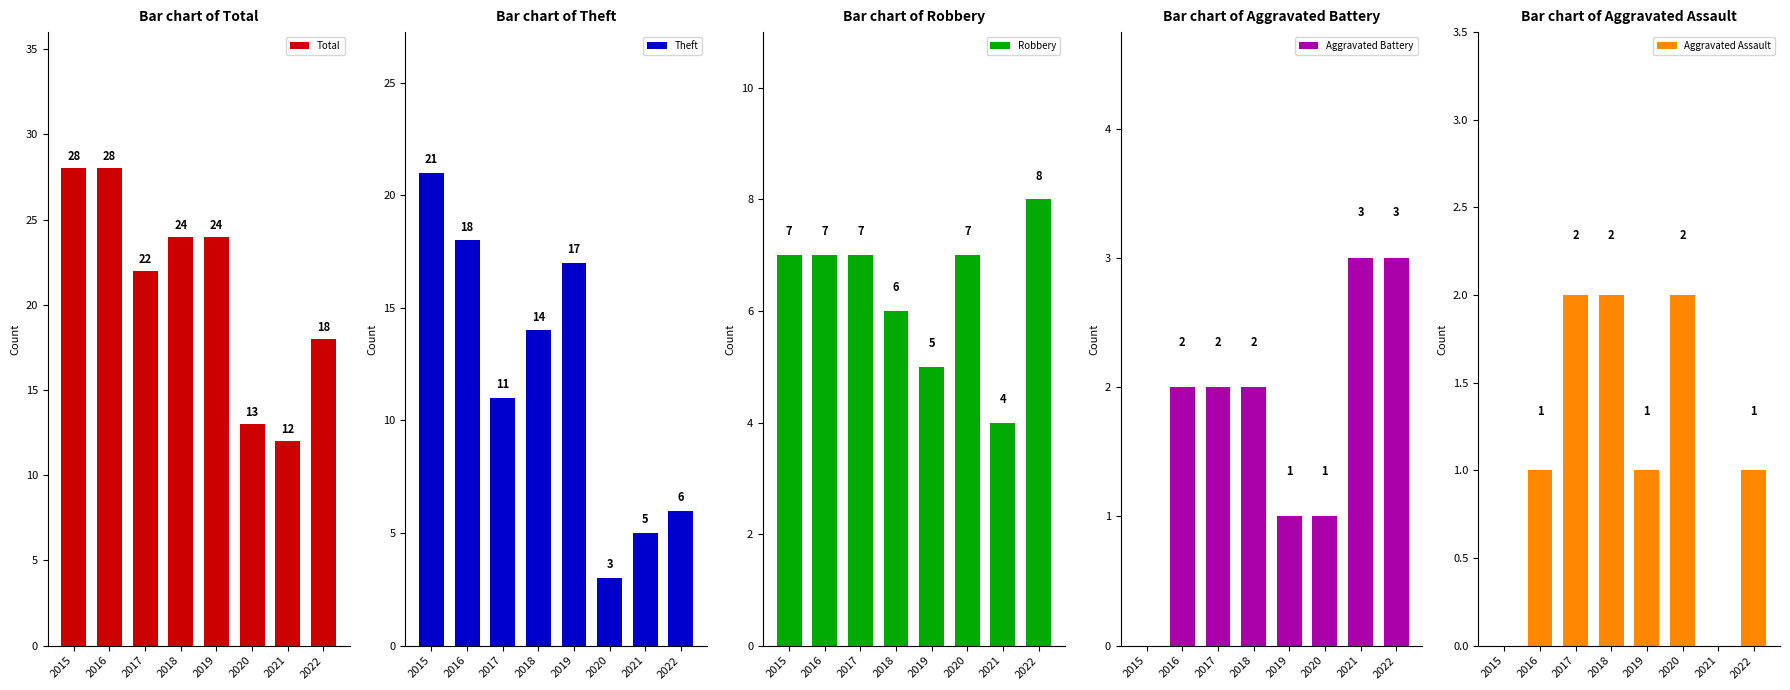

The value of Total at 2022 is 18. True or false?

True